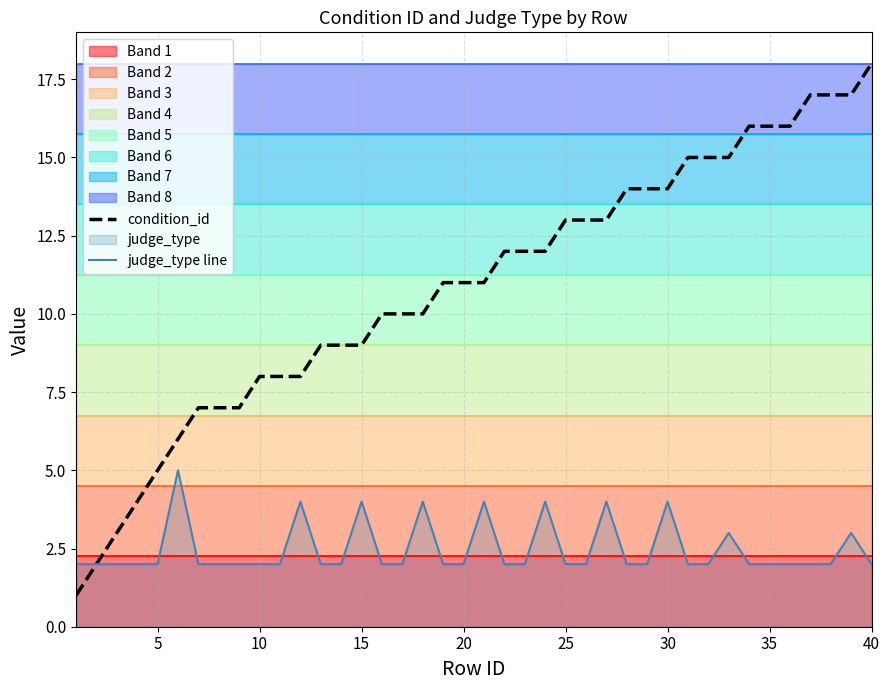

Reading left to right, list all the values displayed in this chart.

condition_id: 1	2	3	4	5	6	7	7	7	8	8	8	9	9	9	10	10	10	11	11	11	12	12	12	13	13	13	14	14	14	15	15	15	16	16	16	17	17	17	18
judge_type line: 2	2	2	2	2	5	2	2	2	2	2	4	2	2	4	2	2	4	2	2	4	2	2	4	2	2	4	2	2	4	2	2	3	2	2	2	2	2	3	2